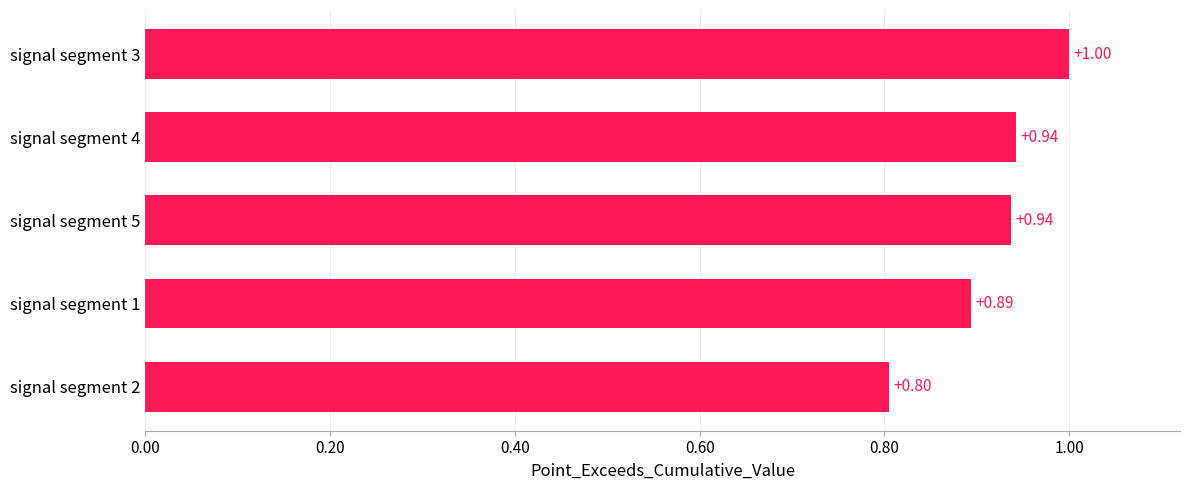

Which category has the lowest value across all series?

signal segment 2